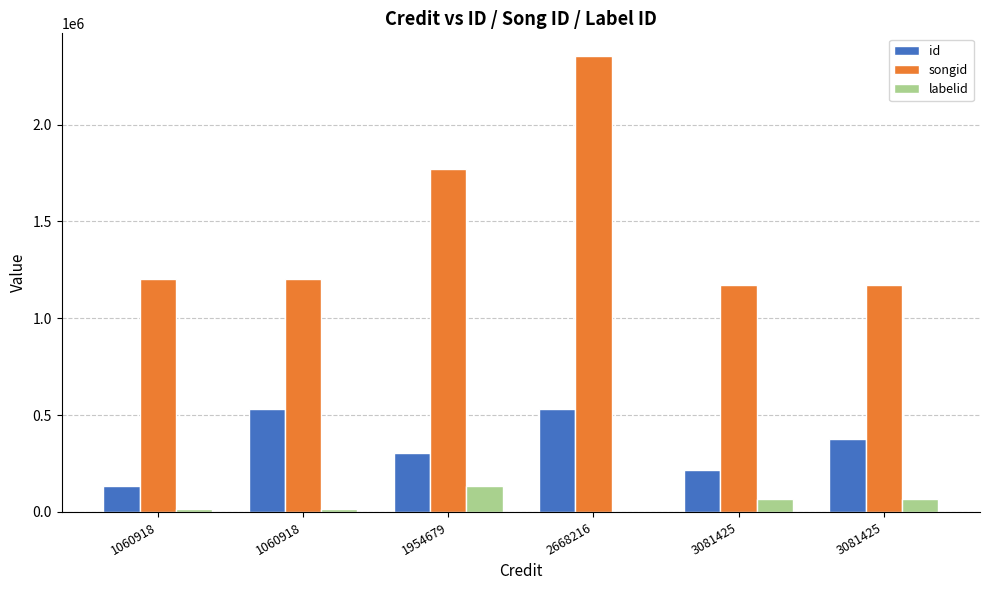

What is the spread (max minus min) of values at 1060918?

1184315